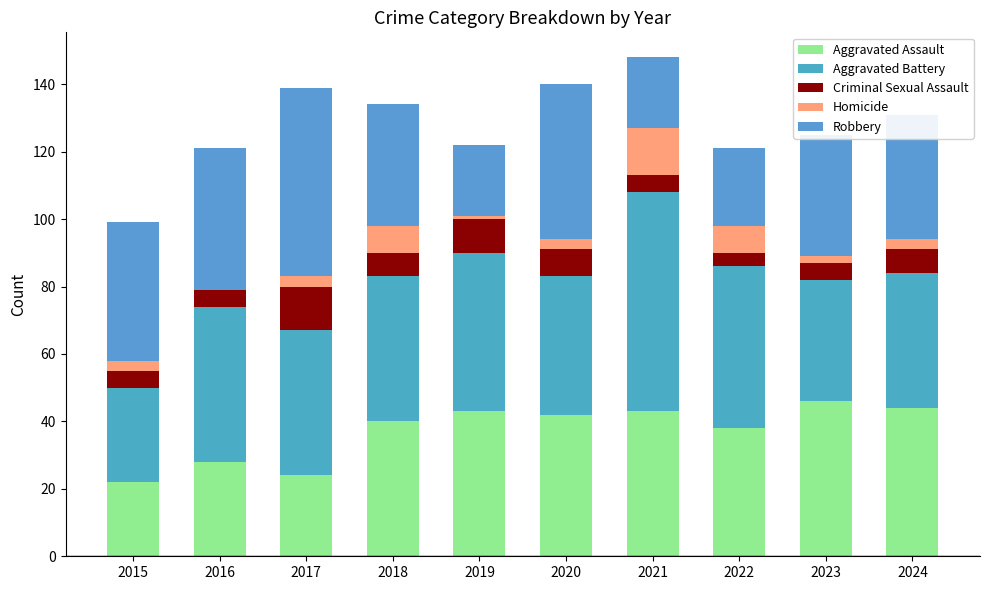

Rank the series at 2019 from lowest to highest value.

Homicide, Criminal Sexual Assault, Robbery, Aggravated Assault, Aggravated Battery